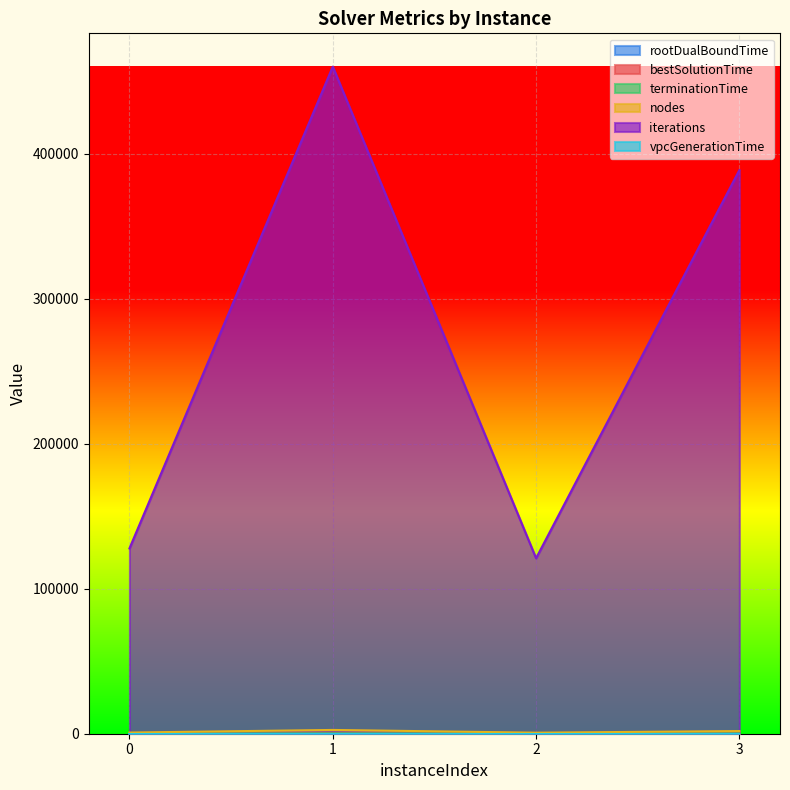

What is the total value across all series at 3?

390891.2